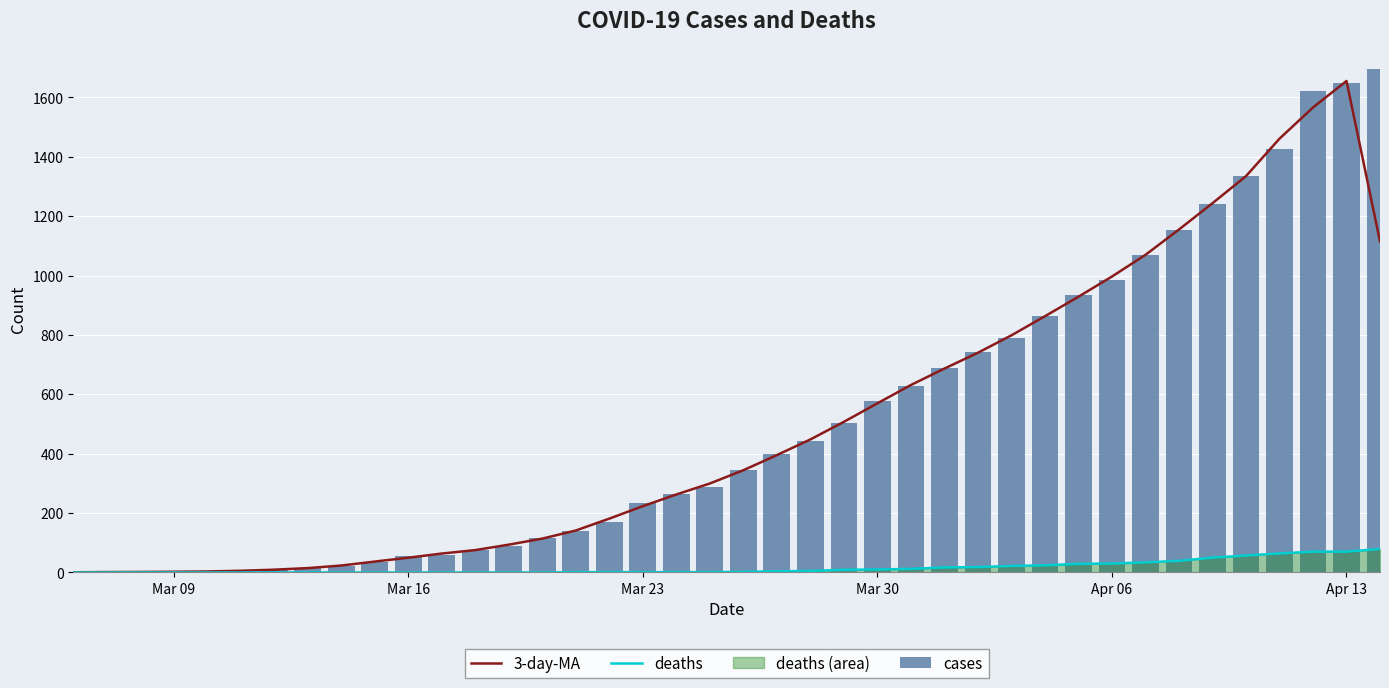

What is the highest value of the deaths series?

79.0